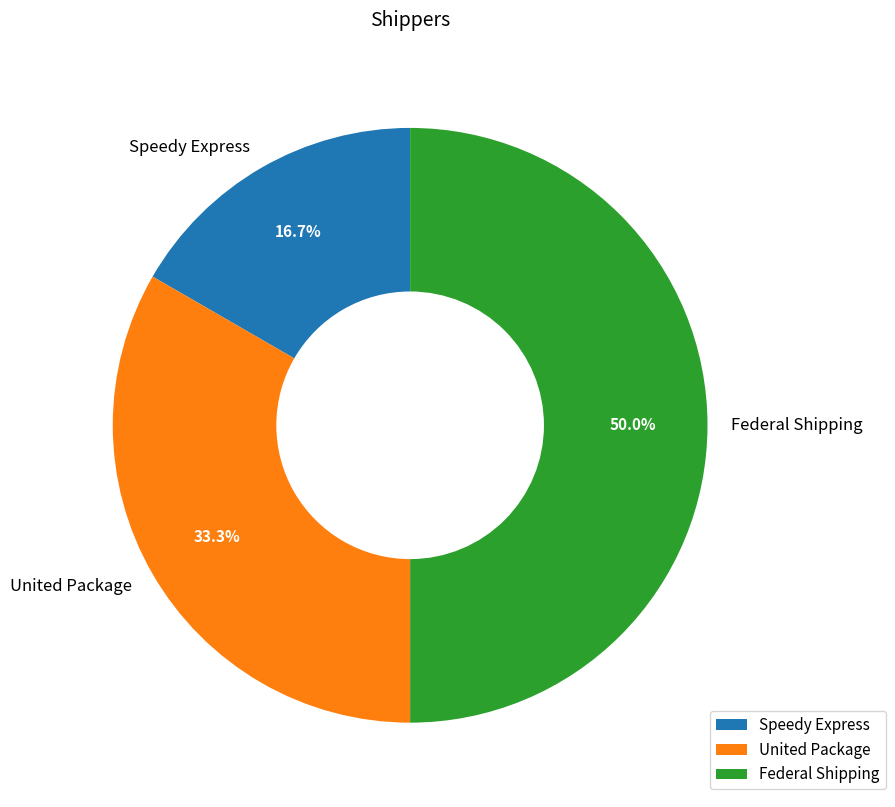

To the nearest percent, what percentage of the pie is Speedy Express?

17%